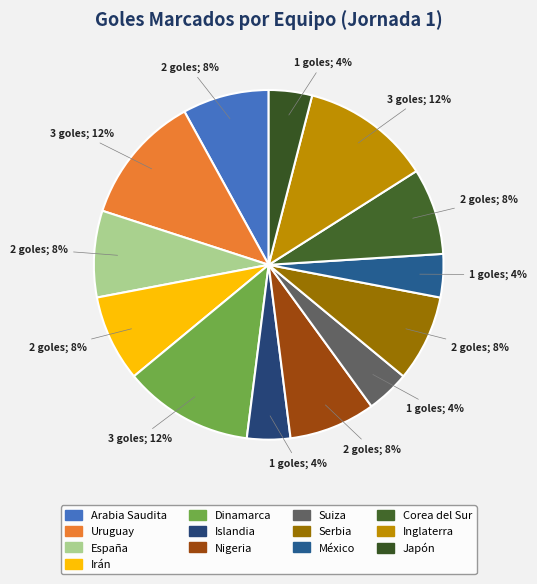

Count the number of slices in the pie.

13